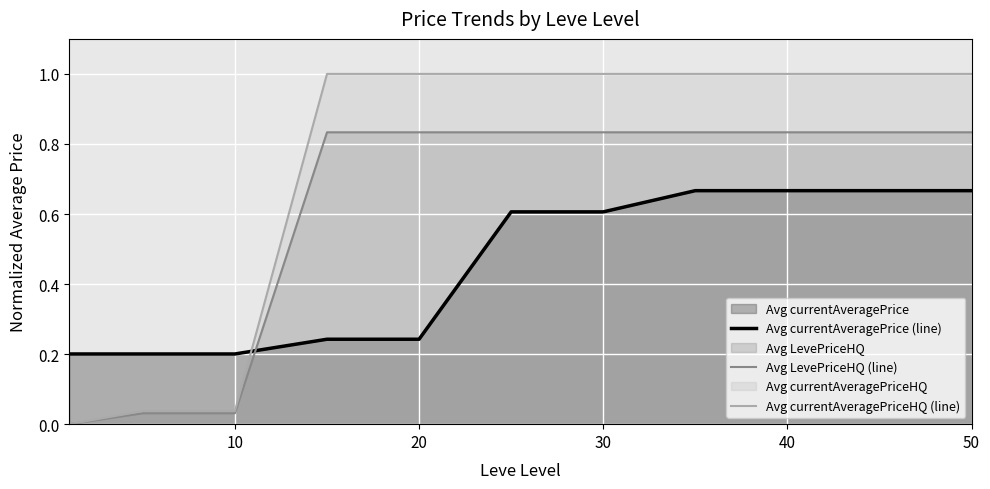

True or false: Avg LevePriceHQ (line) and Avg currentAveragePriceHQ (line) cross at least once.

False